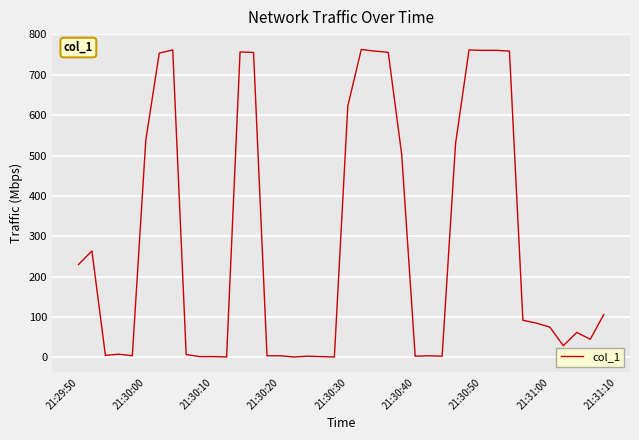

What is the difference between the maximum and minimum values?

761.6